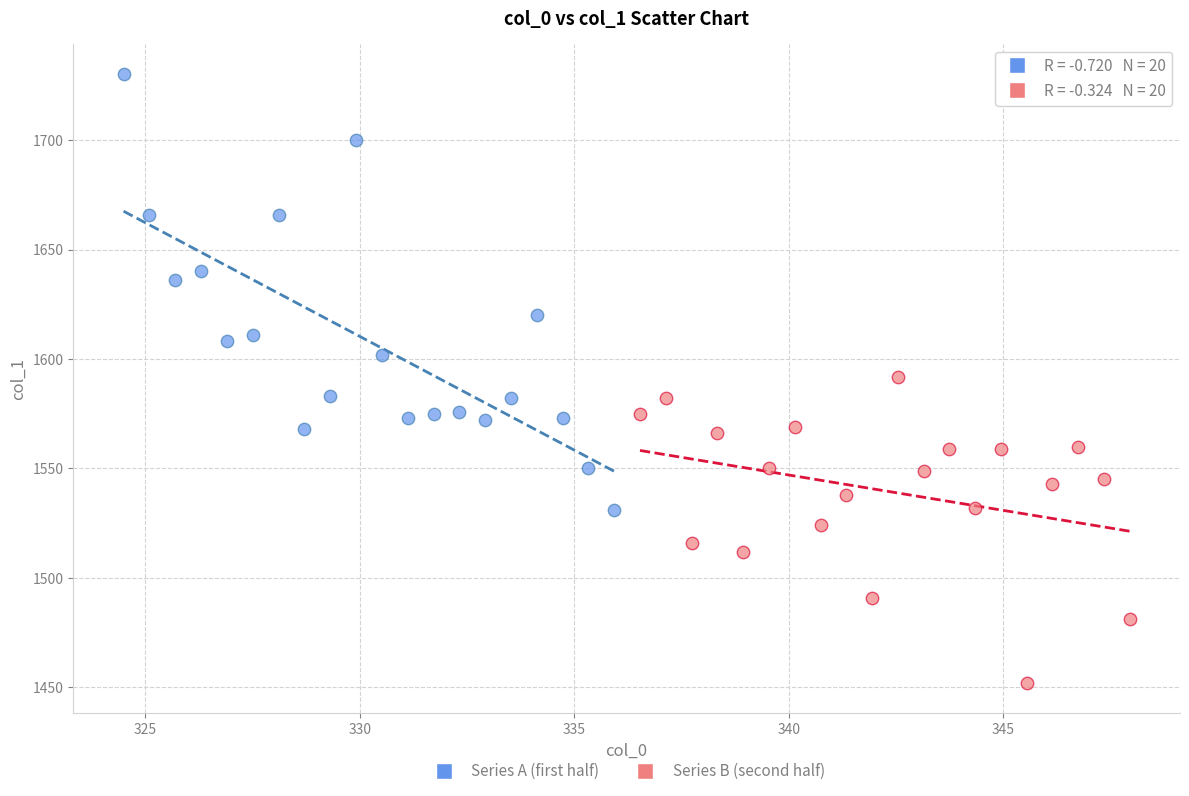

Which series has the widest spread of Y values?

Series A (first half)